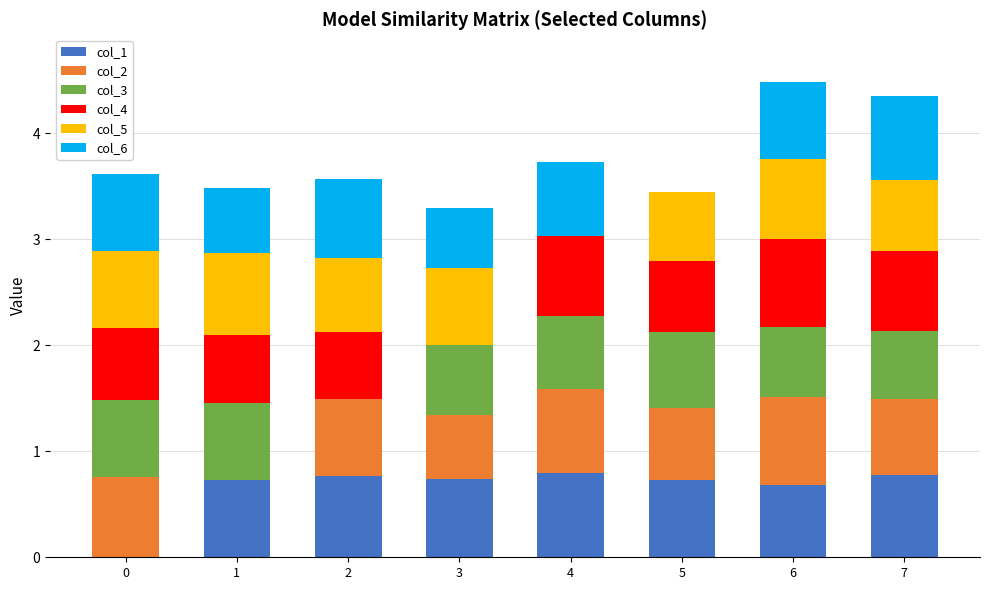

What is the sum of all col_1 values?

5.2